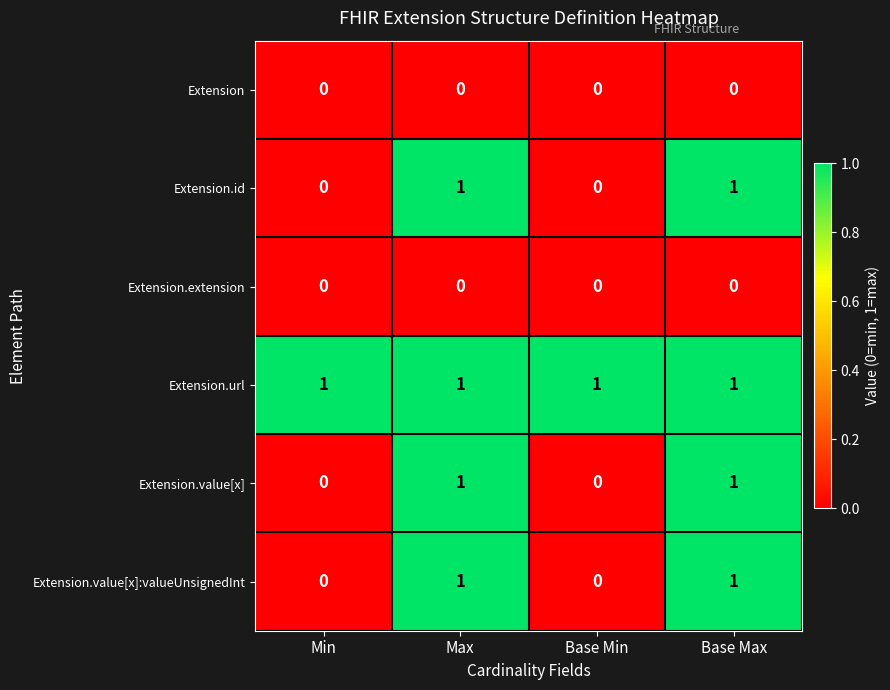

At how many categories does at least one series exceed 0?

4